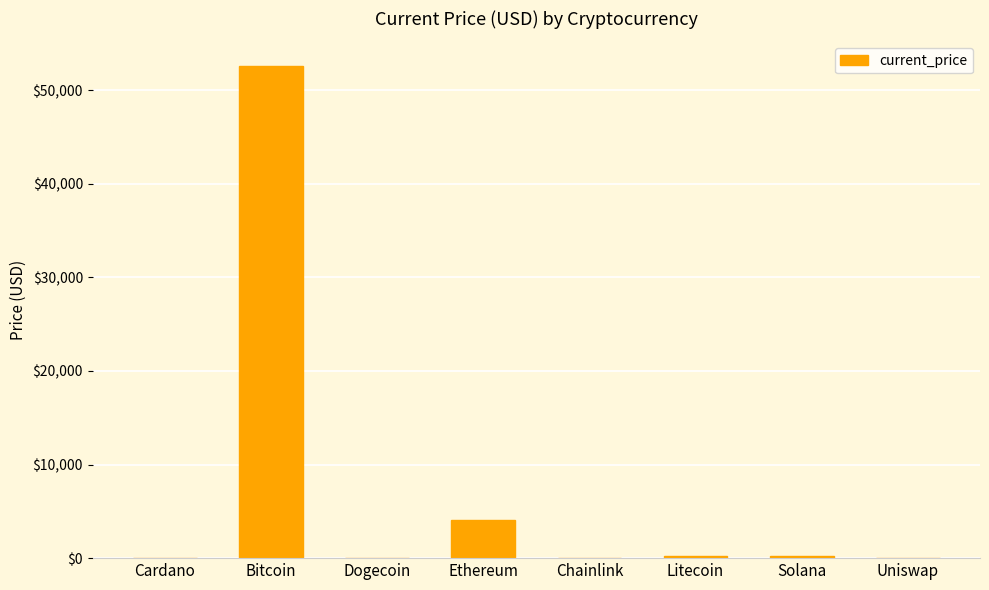

What is the maximum value shown in the chart?

52591.0